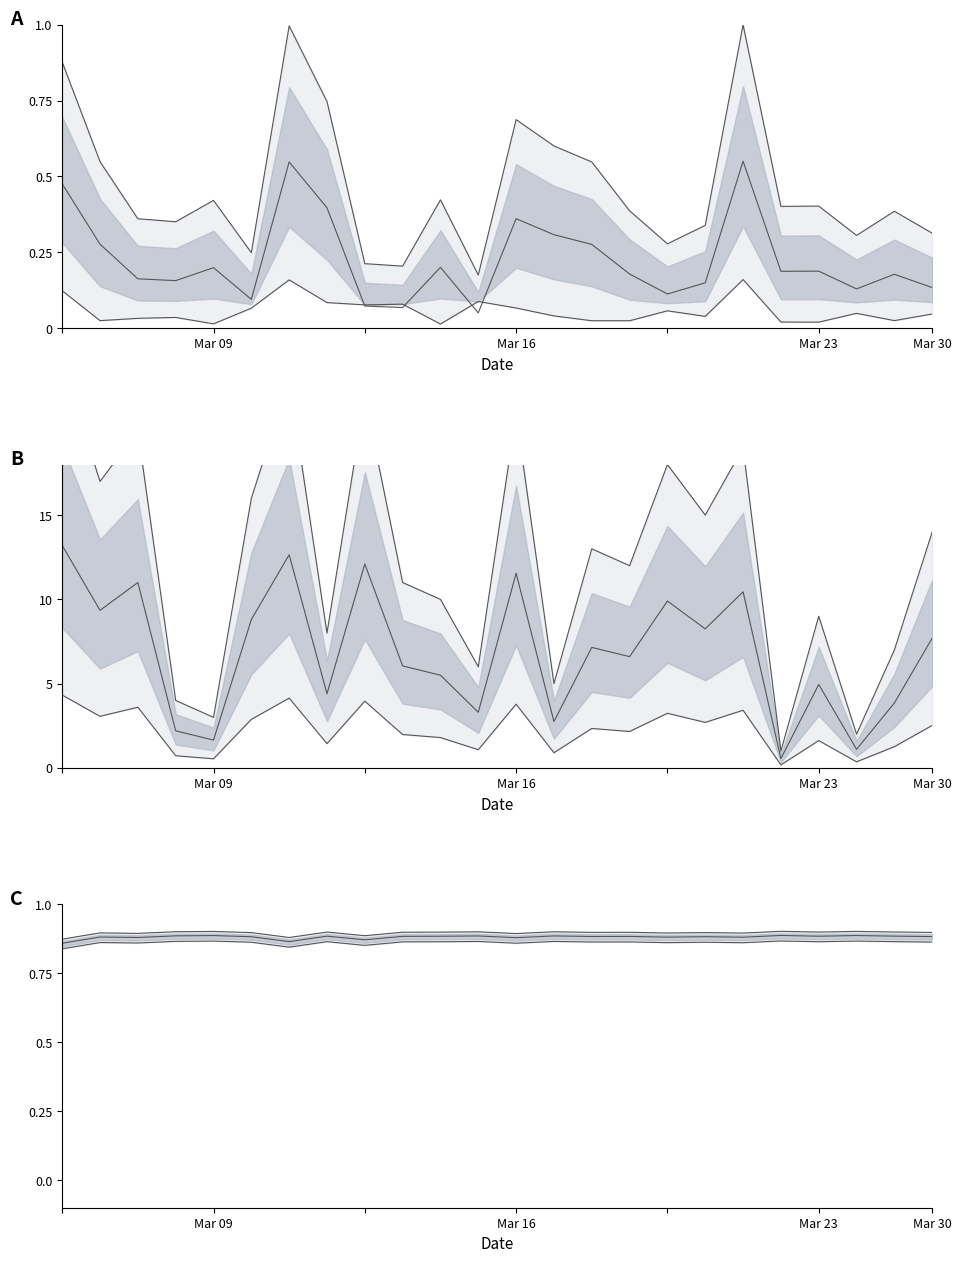

How many series are shown in this chart?

3